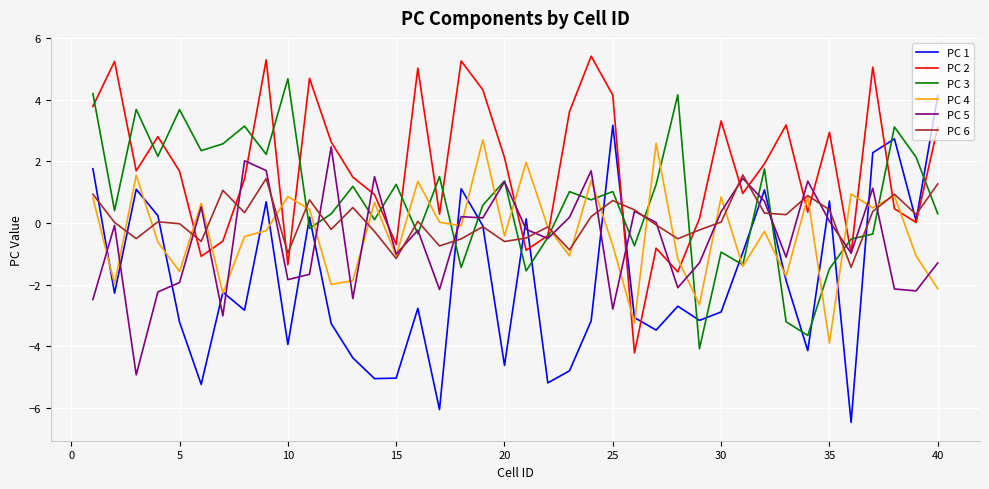

Which series has the largest total across all categories?

PC 2